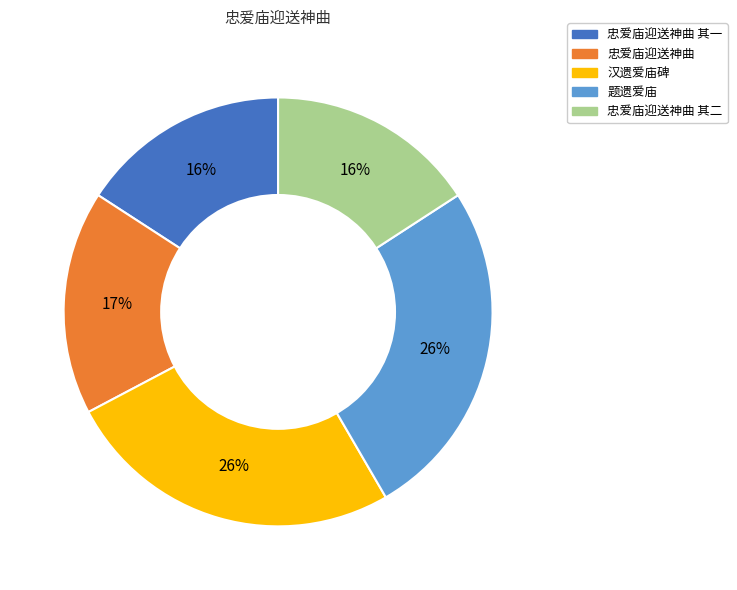

What percentage is the 忠爱庙迎送神曲 其一 slice, to the nearest percent?

16%